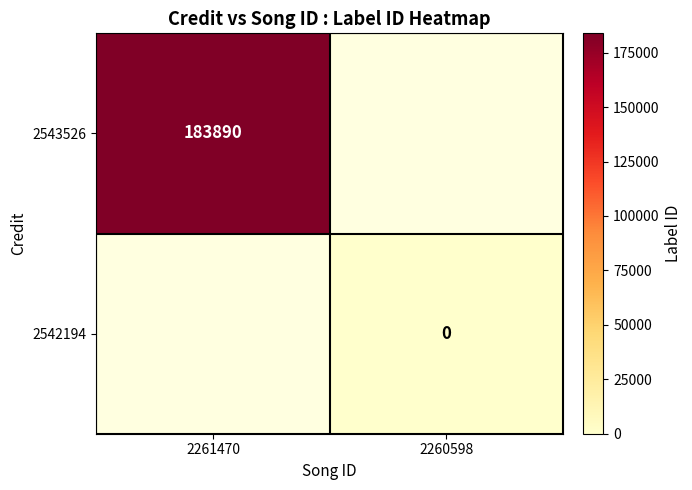

True or false: 2543526 has a value of 97022 at 2261470.

False